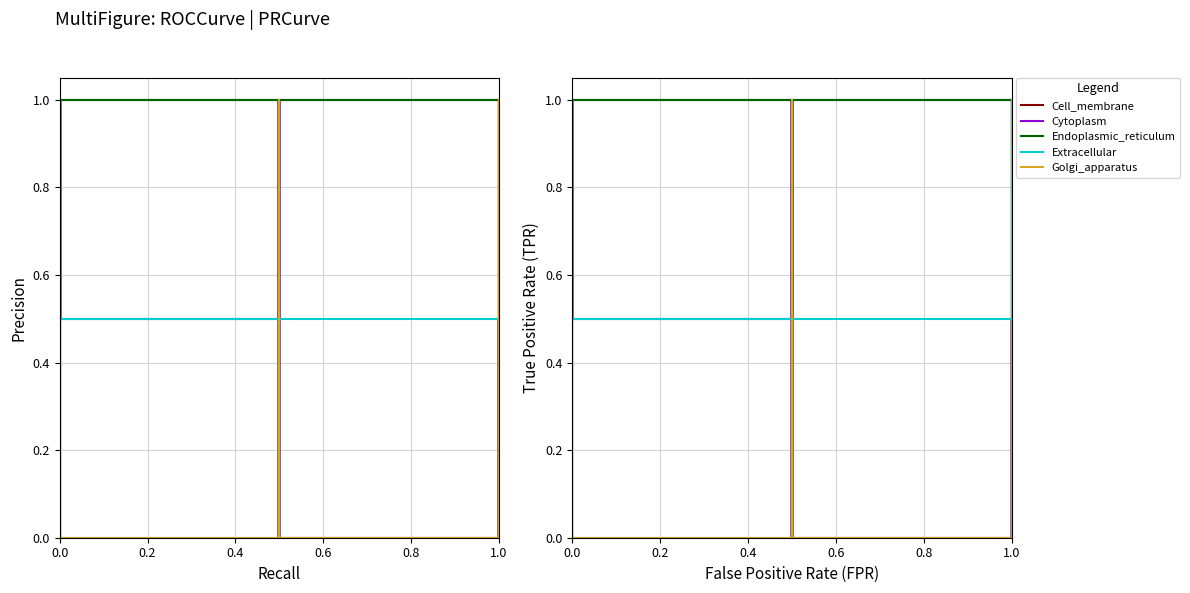

At how many categories does at least one series exceed 0?

36